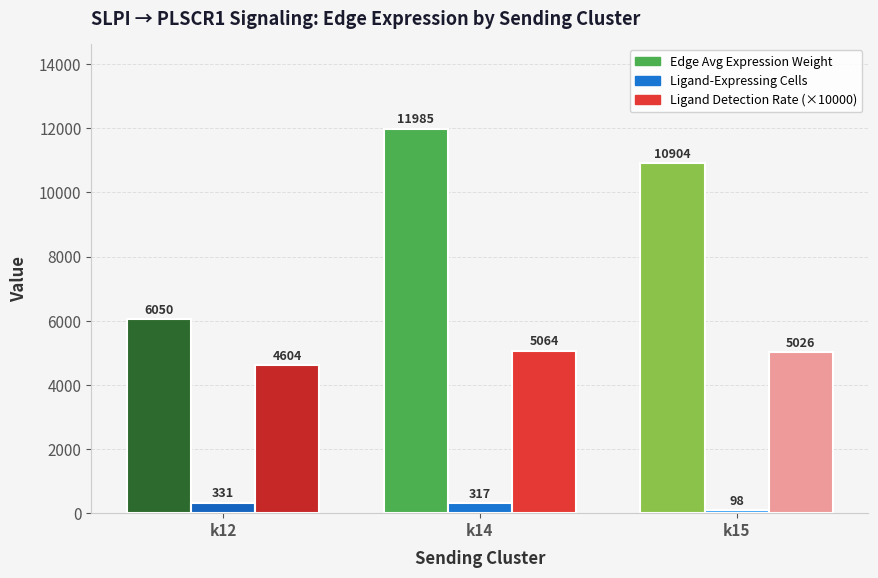

What is the value of the Ligand-Expressing Cells bar at the 1st from the left?

331.0